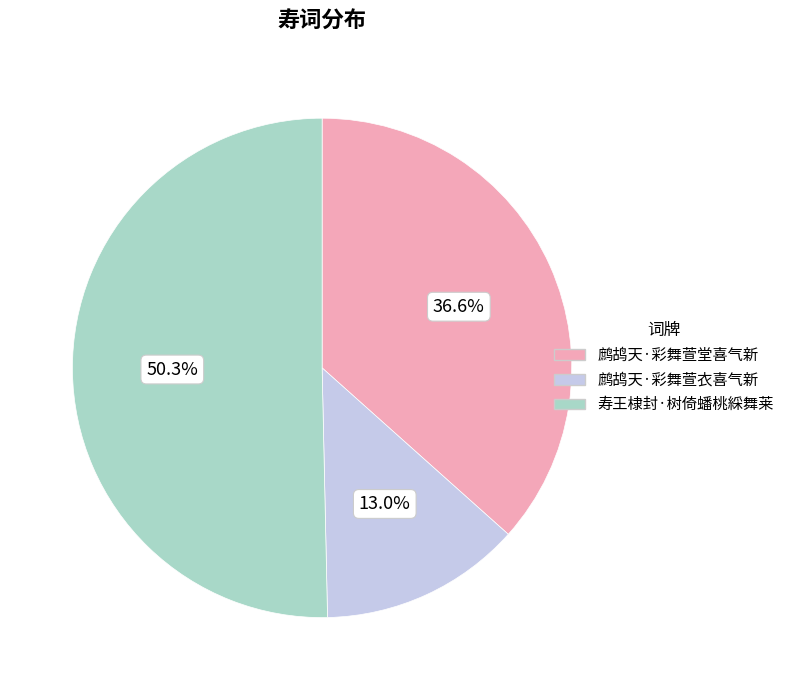

What is the largest slice in the pie chart?

寿王棣封·树倚蟠桃綵舞莱